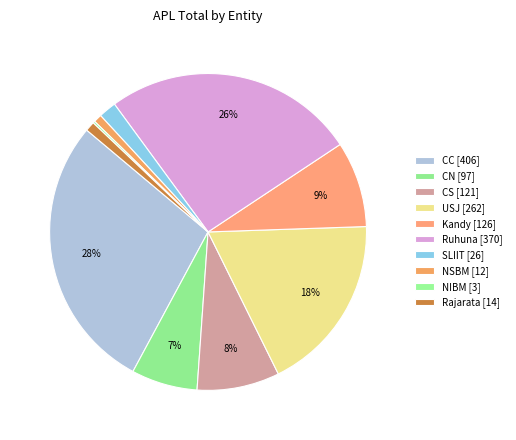

Does NSBM represent more than half of the total?

No